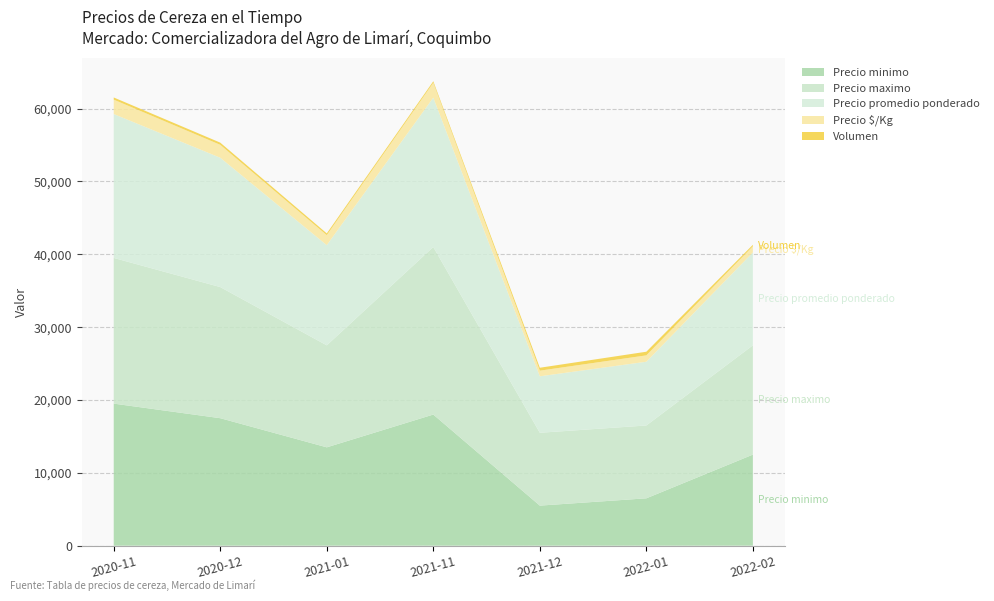

Reading right to left, what are all the values shown in this chart?

Precio minimo: 2022-02=12500	2022-01=6500	2021-12=5500	2021-11=18000	2021-01=13500	2020-12=17500	2020-11=19500
Precio maximo: 2022-02=15000	2022-01=10000	2021-12=10000	2021-11=23000	2021-01=14000	2020-12=18000	2020-11=20000
Precio promedio ponderado: 2022-02=12750	2022-01=8750	2021-12=7750	2021-11=20500	2021-01=13750	2020-12=17750	2020-11=19750
Precio $/Kg: 2022-02=850	2022-01=875	2021-12=775	2021-11=2050	2021-01=1375	2020-12=1775	2020-11=1975
Volumen: 2022-02=200	2022-01=500	2021-12=400	2021-11=200	2021-01=240	2020-12=300	2020-11=300